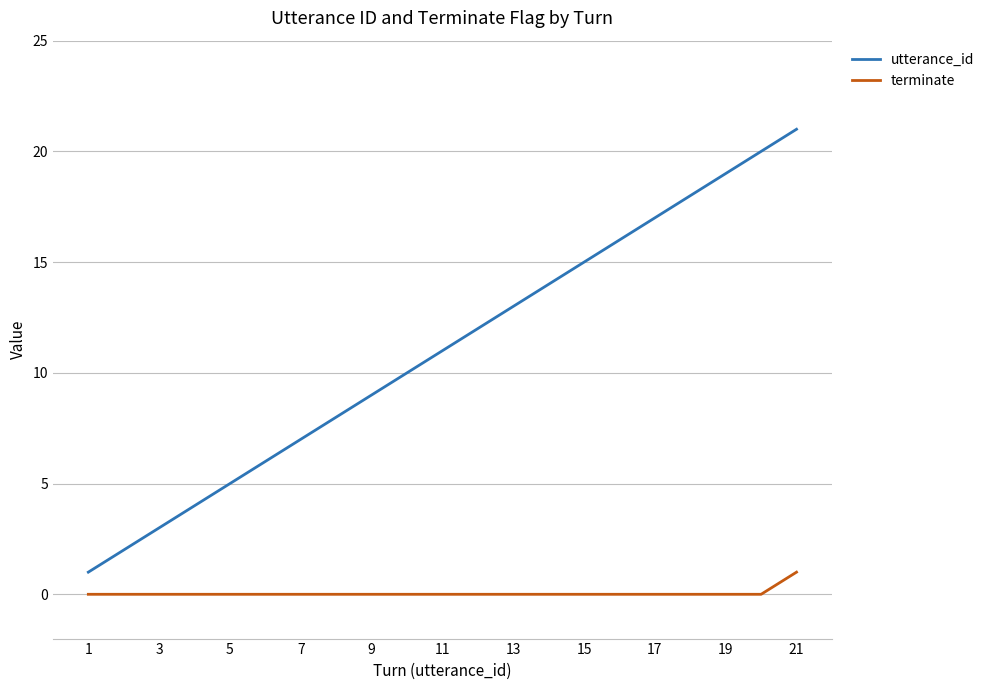

What is the sum of all utterance_id values?

231